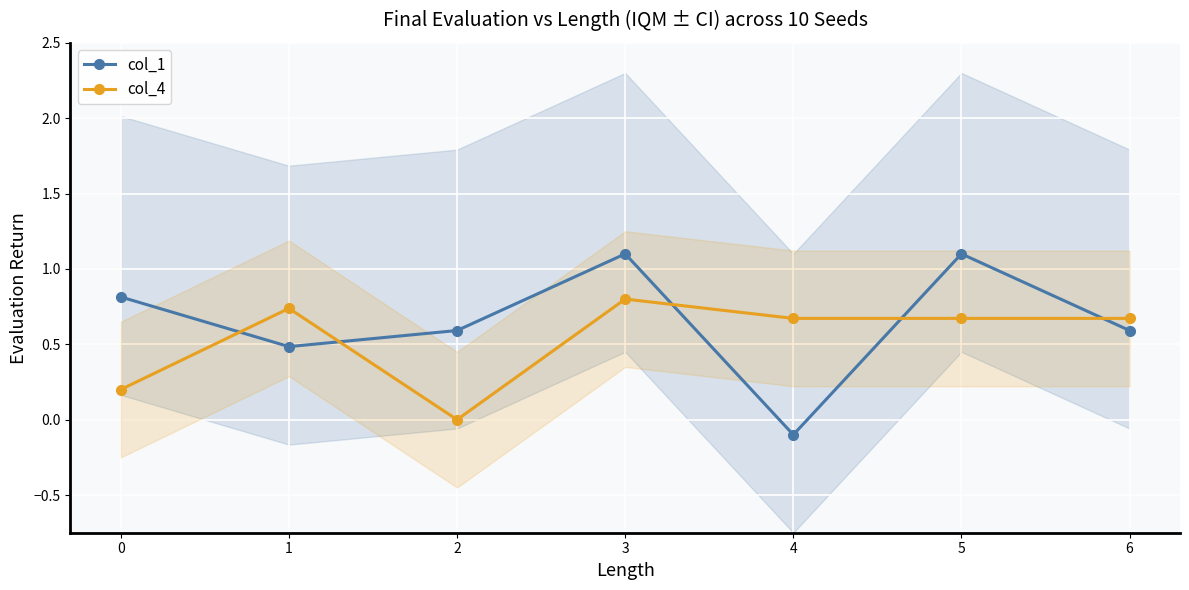

How many interior local peaks does the col_4 series have?

2